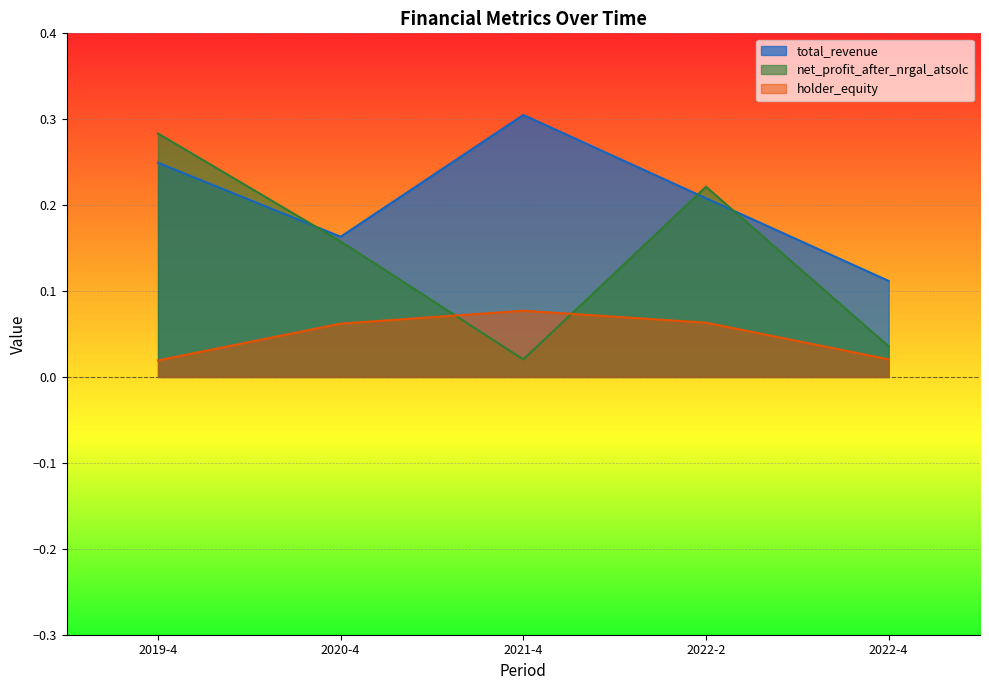

True or false: total_revenue and holder_equity cross at least once.

False